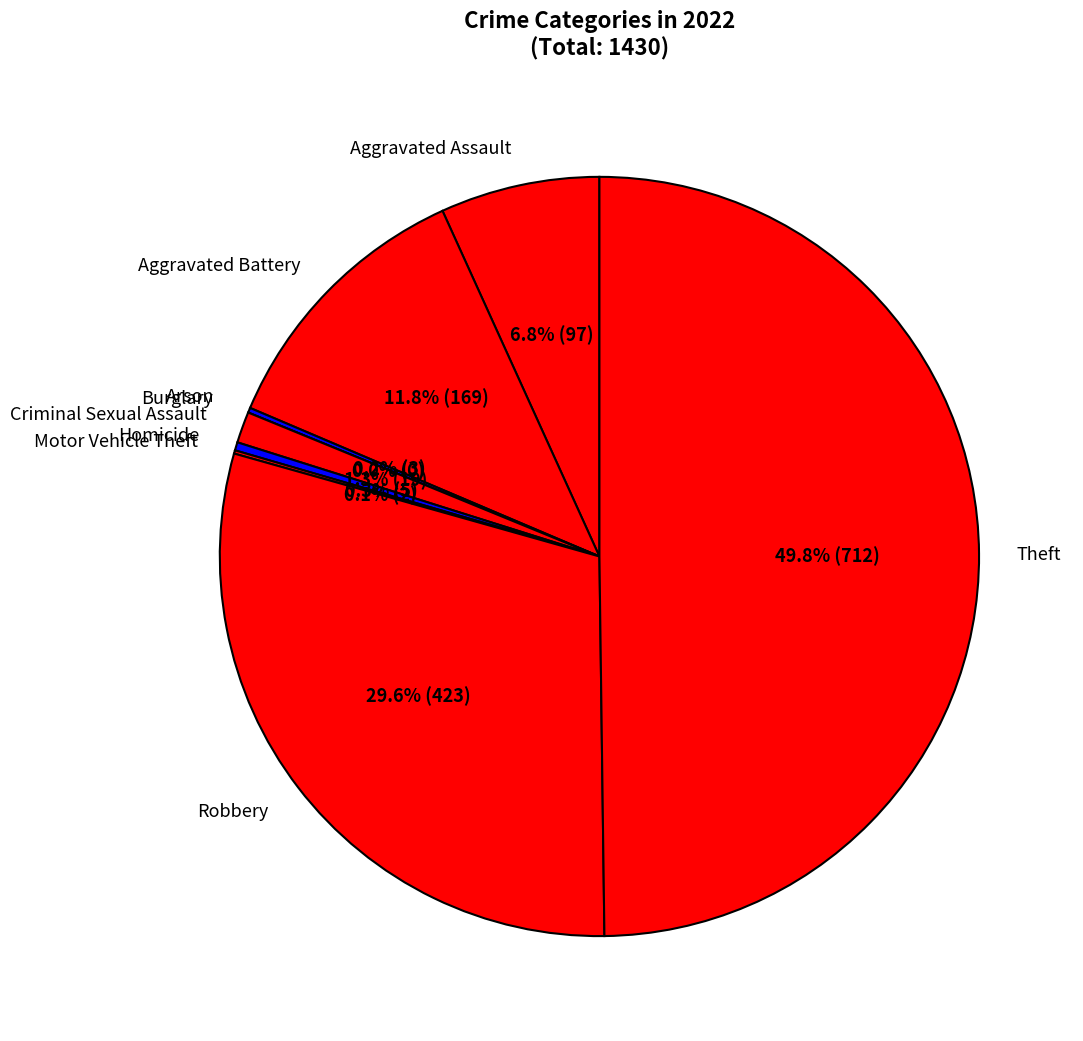

What is the ratio of the value at Criminal Sexual Assault to the value at Arson?

6.3